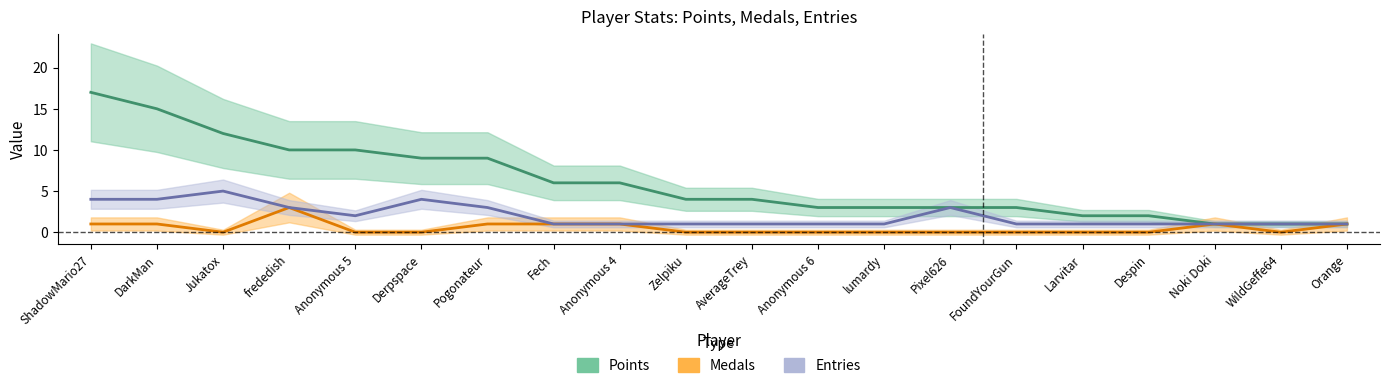

At Pogonateur, list the series in order from largest to smallest.

Points, Entries, Medals